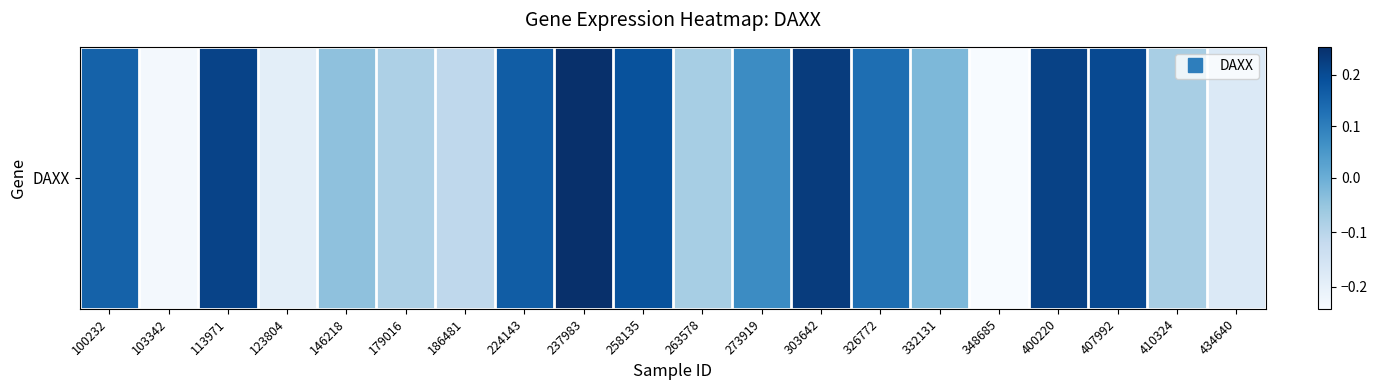

Rank the categories by value from highest to lowest.

237983, 303642, 400220, 113971, 407992, 258135, 224143, 100232, 326772, 273919, 332131, 146218, 263578, 410324, 179016, 186481, 434640, 123804, 103342, 348685